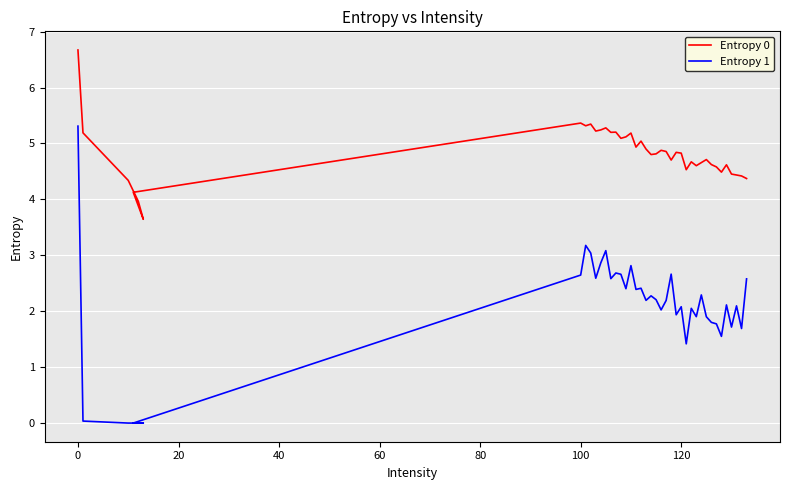

Reading right to left, list all the values displayed in this chart.

Entropy 0: 4.4	4.4	4.4	4.5	4.6	4.5	4.6	4.6	4.7	4.7	4.6	4.7	4.5	4.8	4.8	4.7	4.9	4.9	4.8	4.8	4.9	5.0	4.9	5.2	5.1	5.1	5.2	5.2	5.3	5.2	5.2	5.3	5.3	5.4	4.1	3.6	4.0	4.3	5.2	6.7
Entropy 1: 2.6	1.7	2.1	1.7	2.1	1.6	1.8	1.8	1.9	2.3	1.9	2.1	1.4	2.1	1.9	2.7	2.2	2.0	2.2	2.3	2.2	2.4	2.4	2.8	2.4	2.7	2.7	2.6	3.1	2.9	2.6	3.0	3.2	2.6	0.0	0.0	0.0	0.0	0.0	5.3